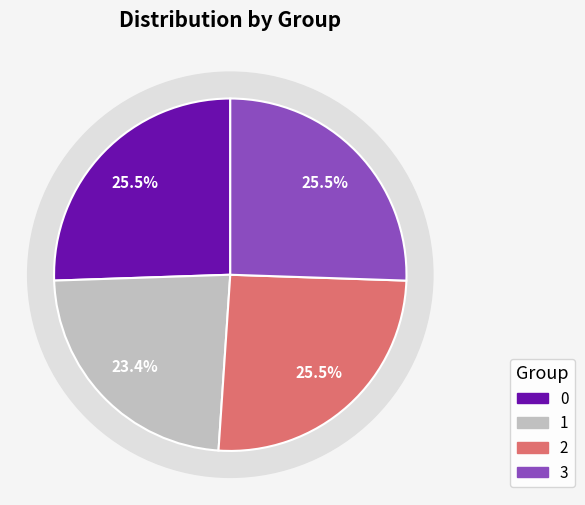

Combined, what portion of the pie is 3 and 1?

48.9%